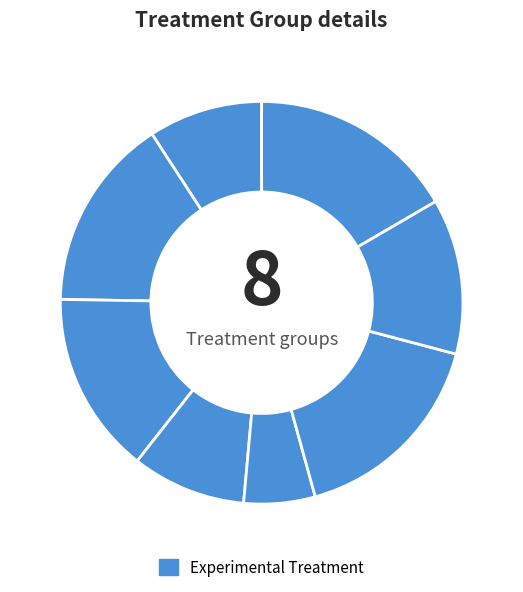

How many slices are in this pie chart?

8